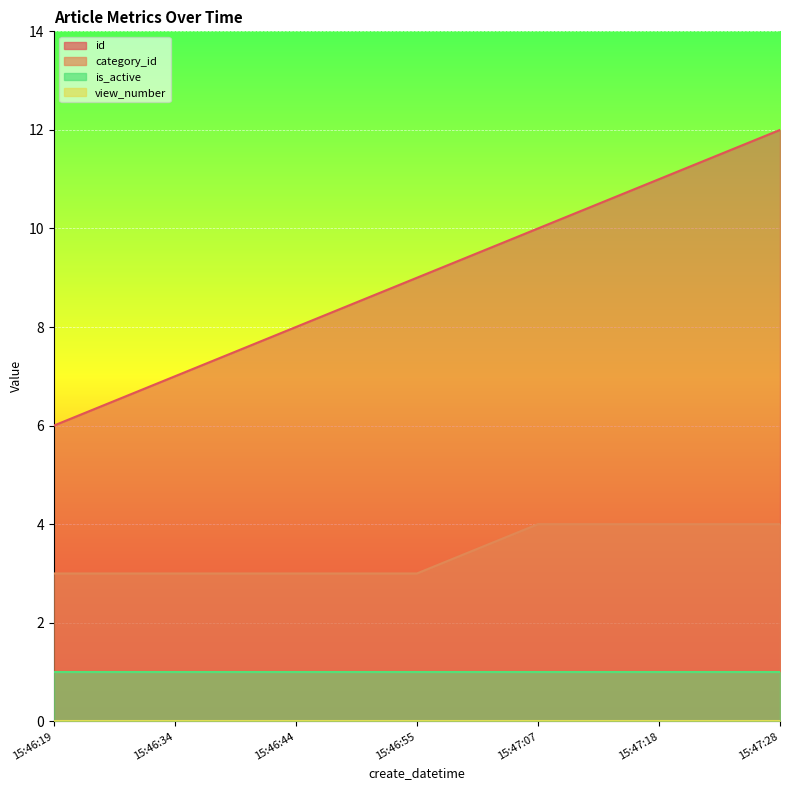

How many values in the category_id series exceed 3?

3